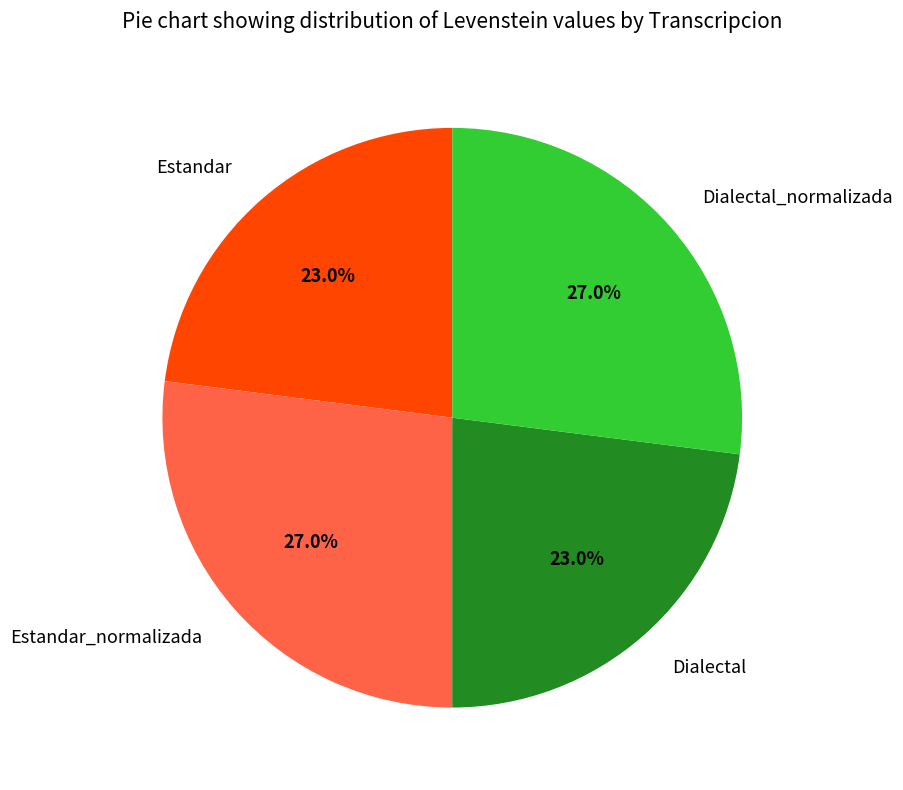

To the nearest percent, what portion does Dialectal represent?

23%